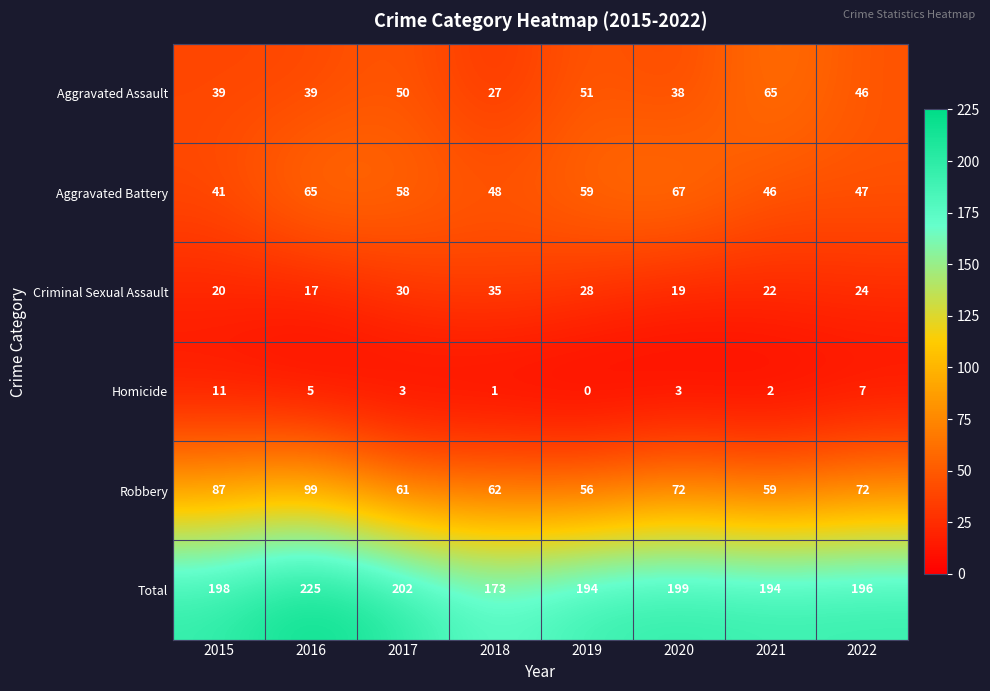

Which category has the highest value in the Aggravated Battery series?

2020